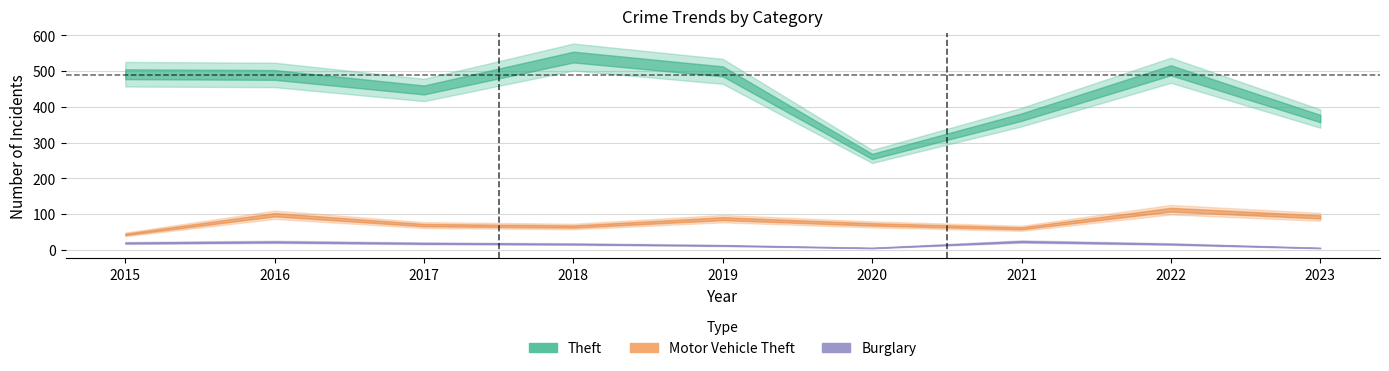

What is the value of the Theft point at the 9th from the left?

367